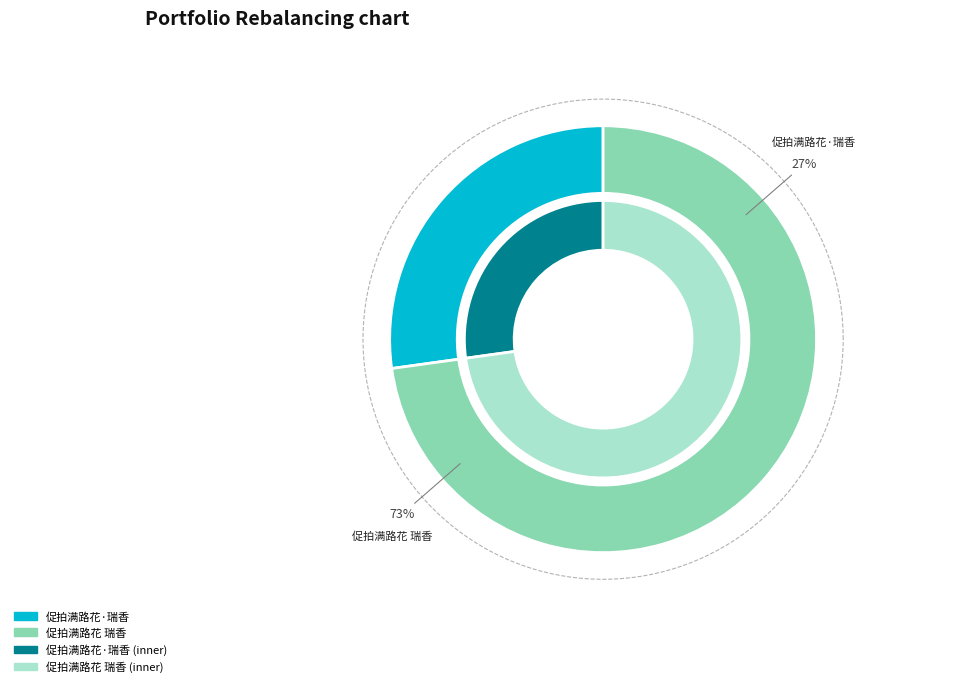

Count the number of slices in the pie.

2